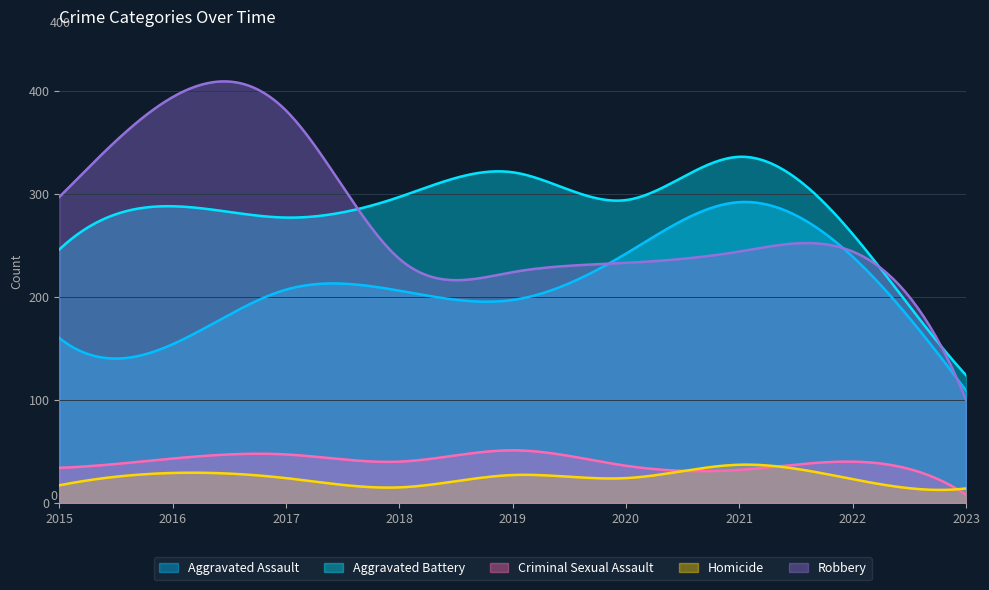

How many data points in Homicide are above 24?

3